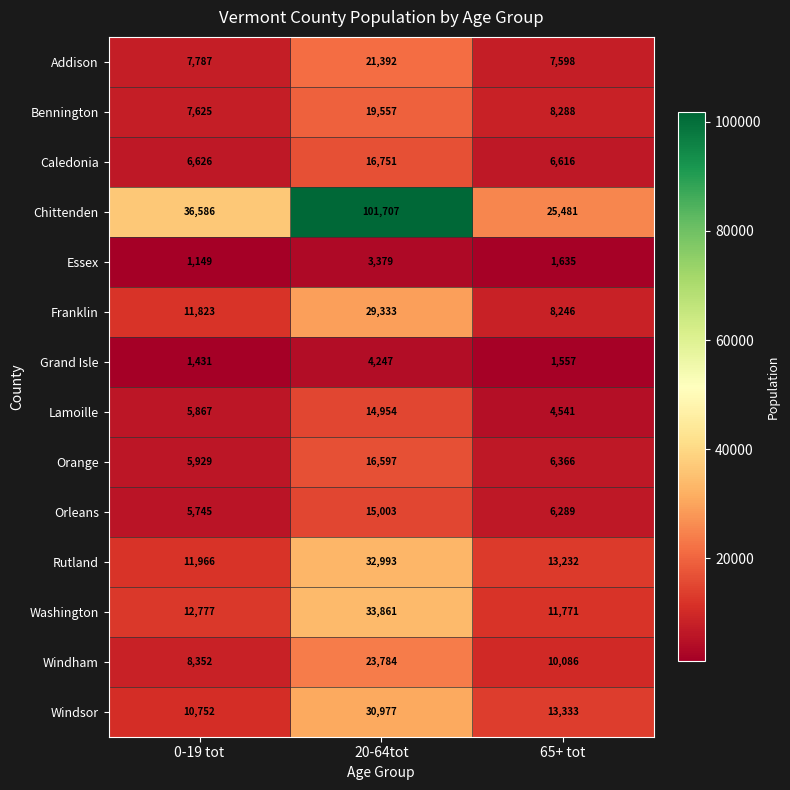

Which series has the largest total across all categories?

Chittenden